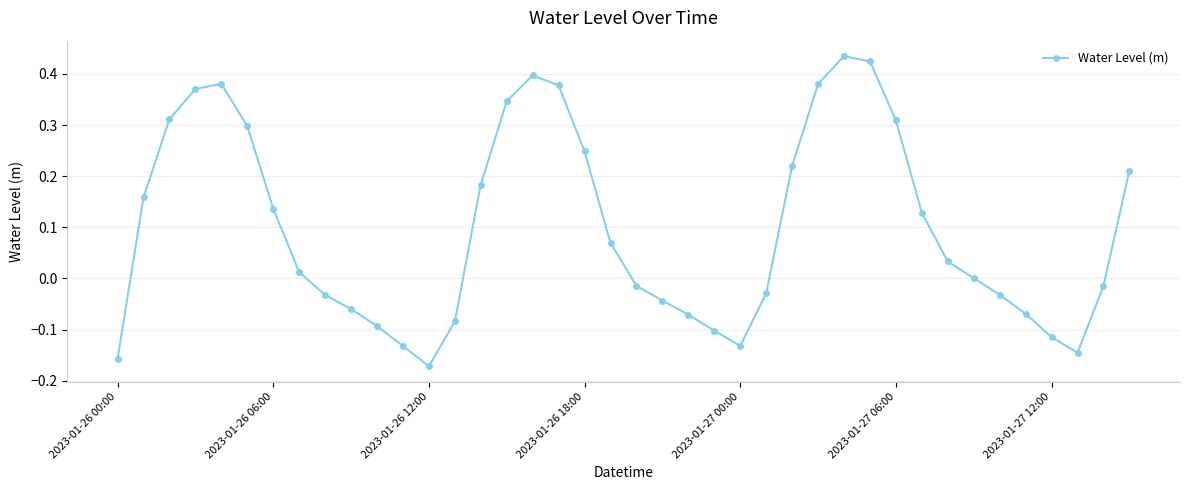

What is the difference between the maximum and minimum values?

0.6